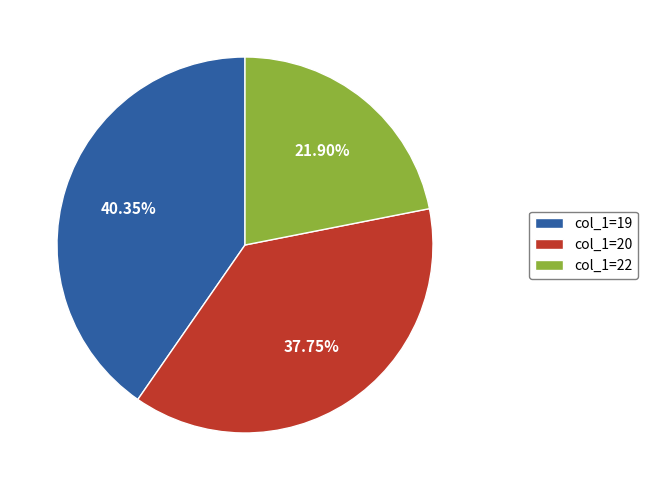

Do col_1=20 and col_1=22 together represent more than half of the pie?

Yes